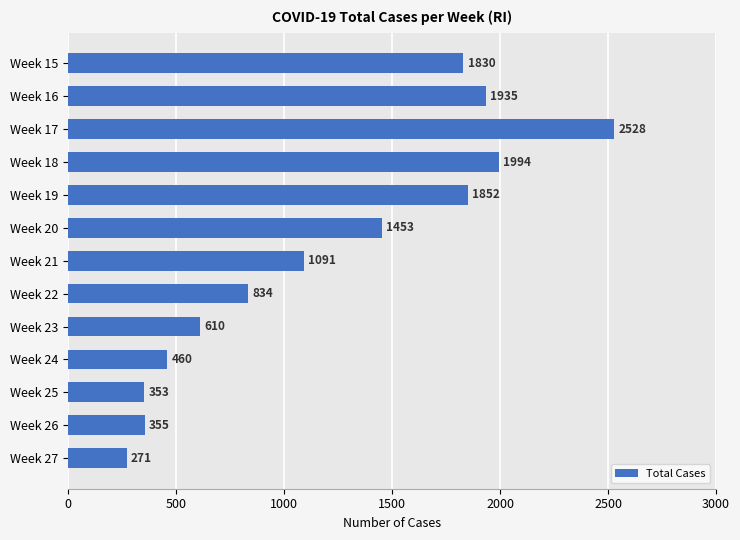

Reading top to bottom, transcribe all the data shown in this chart.

Week 15=1830	Week 16=1935	Week 17=2528	Week 18=1994	Week 19=1852	Week 20=1453	Week 21=1091	Week 22=834	Week 23=610	Week 24=460	Week 25=353	Week 26=355	Week 27=271